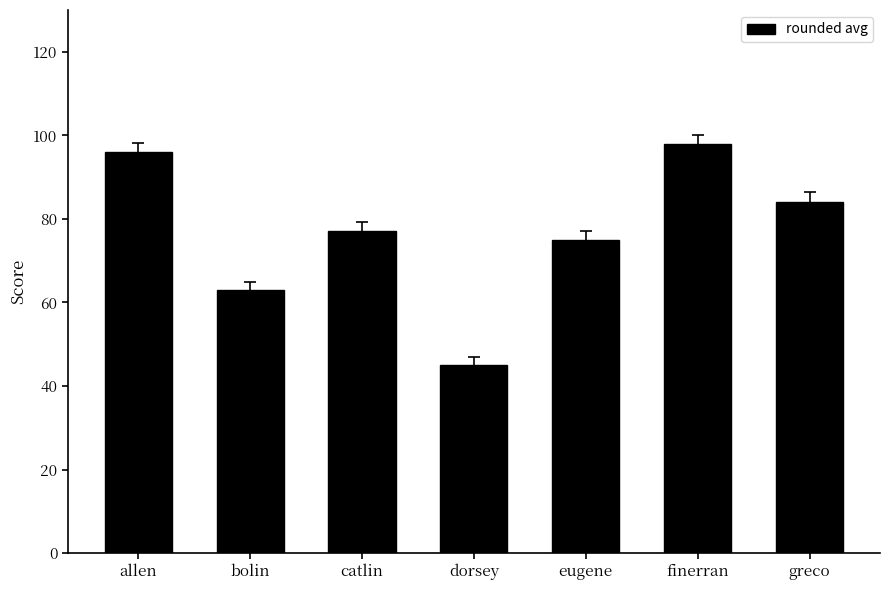

What is the change in value from bolin to dorsey?

-18